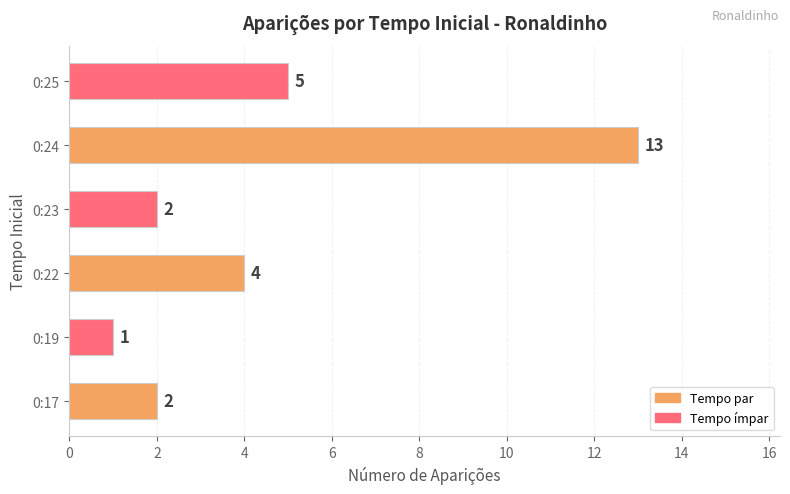

Is it true that the value at 0:19 is 1?

True